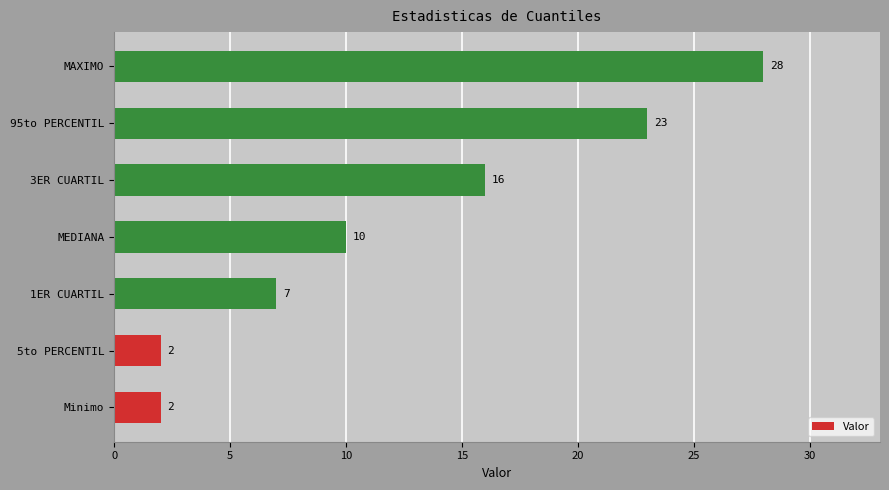

Which label corresponds to the largest value in the chart?

MAXIMO